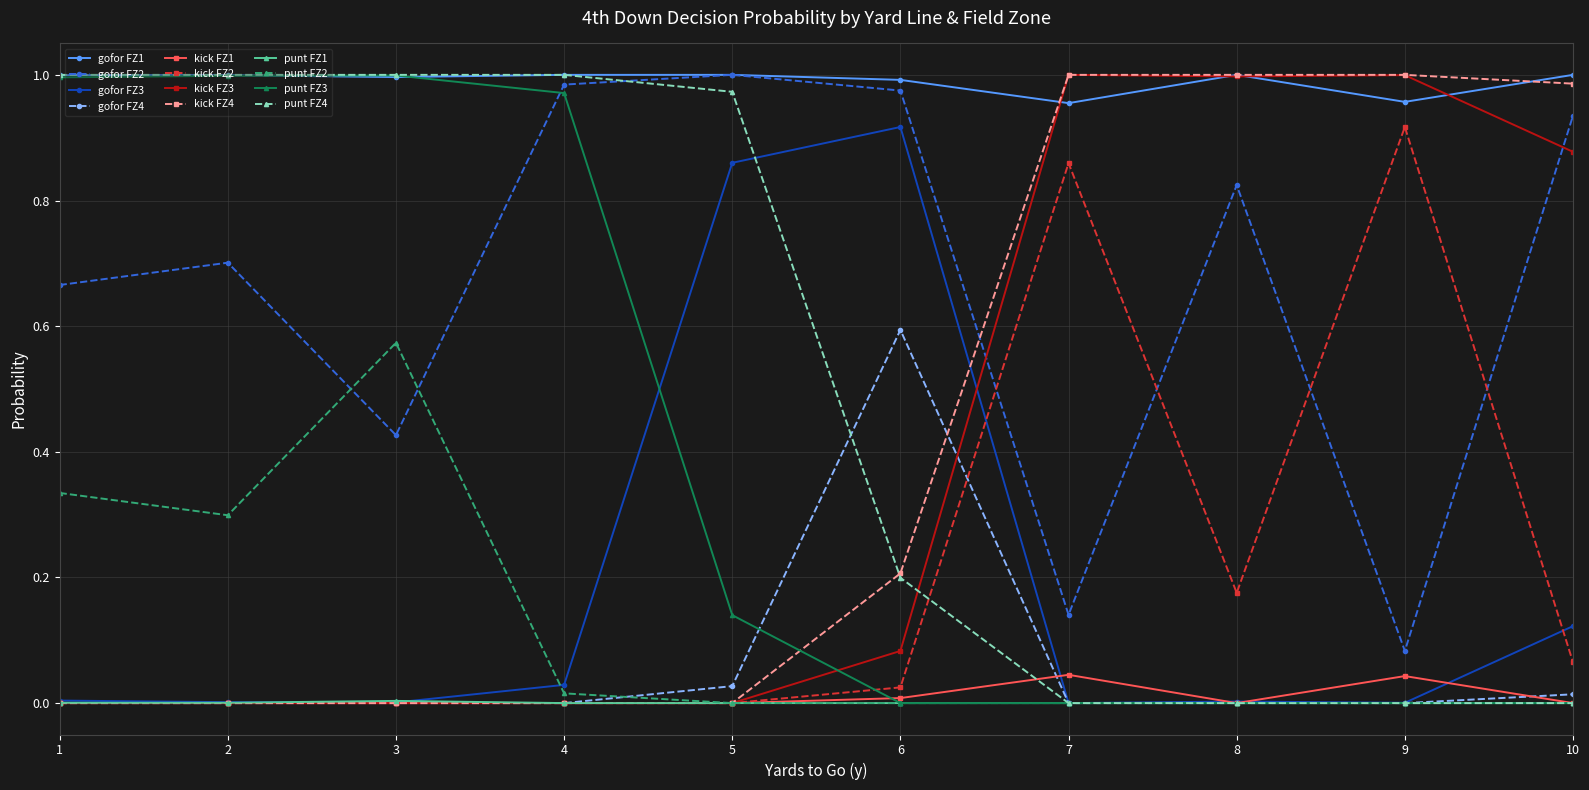

Is it true that kick FZ3 equals 0.6 at 3?

False